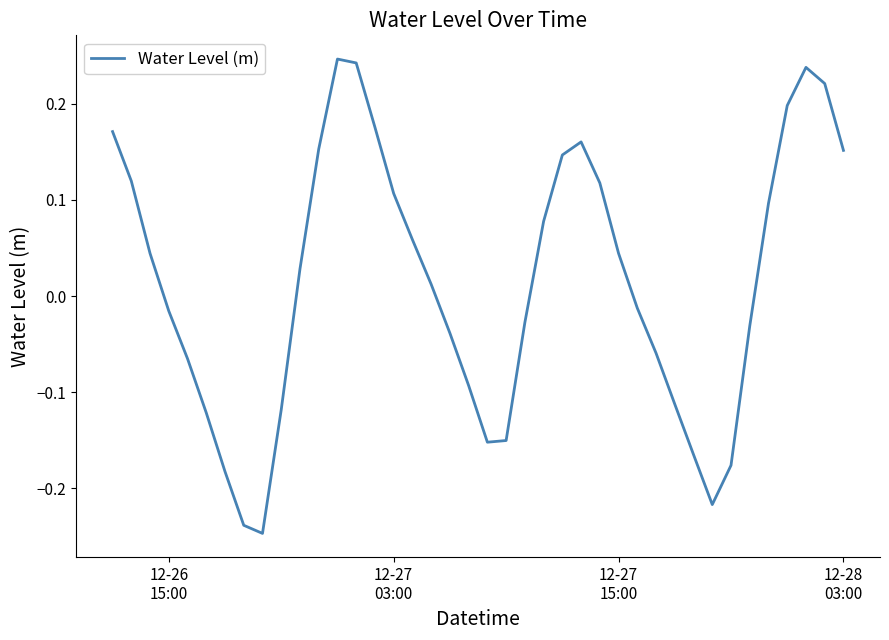

Does the chart have visible grid lines?

No